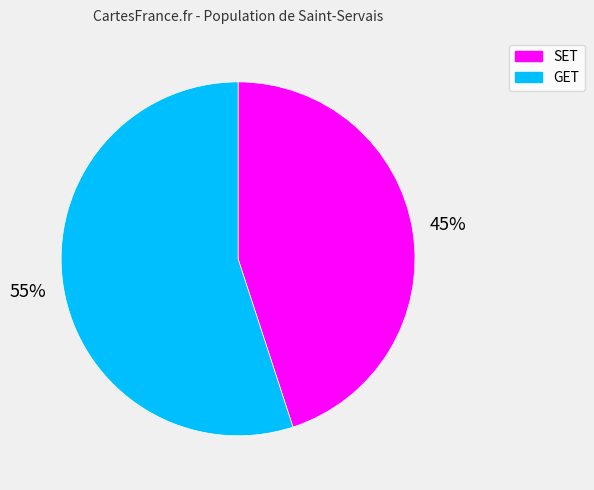

Is it true that GET is 46% of the pie?

False